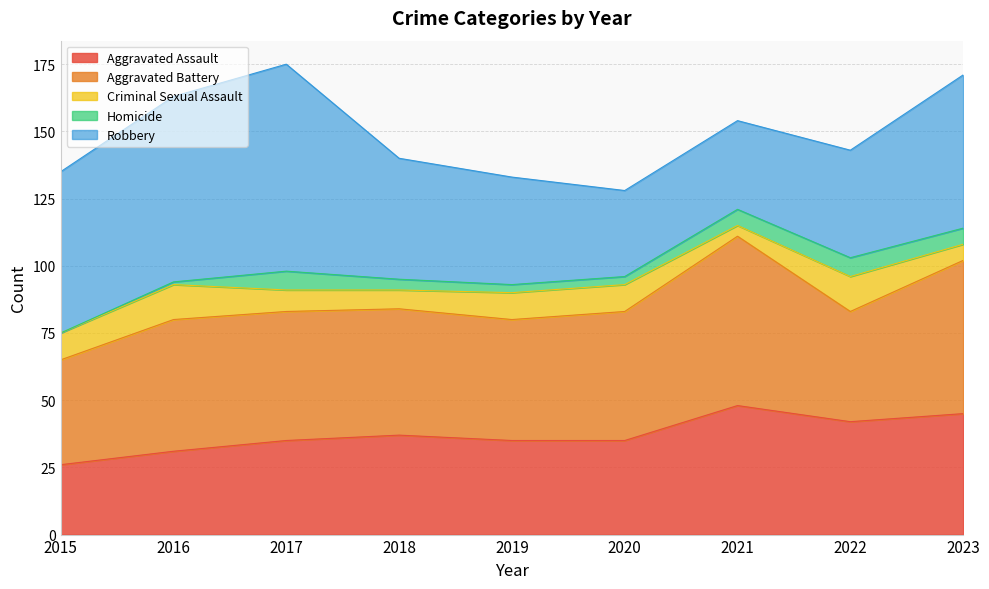

At which category does the chart reach its minimum across all series?

2015